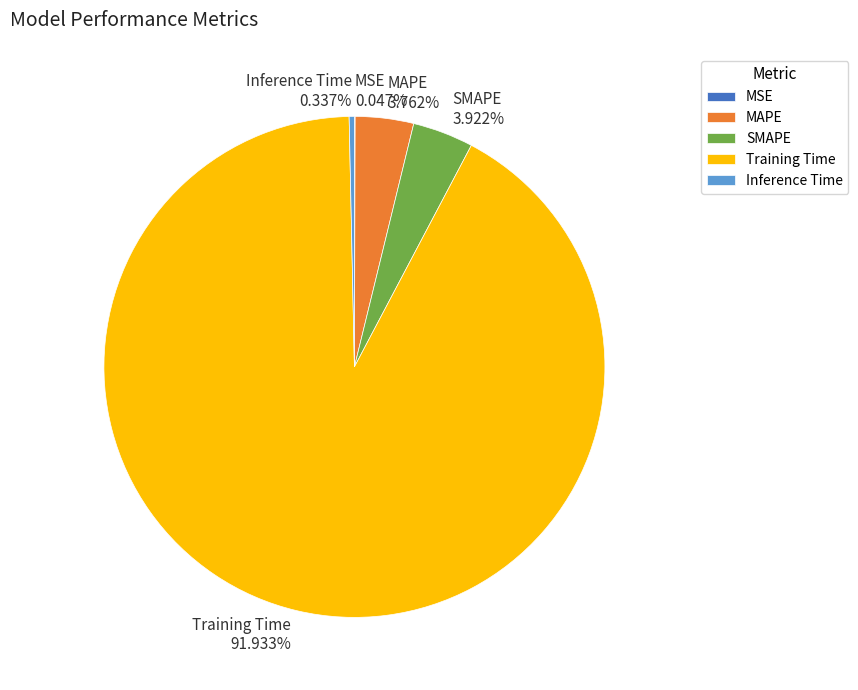

Is it true that Inference Time is 0% of the pie?

True